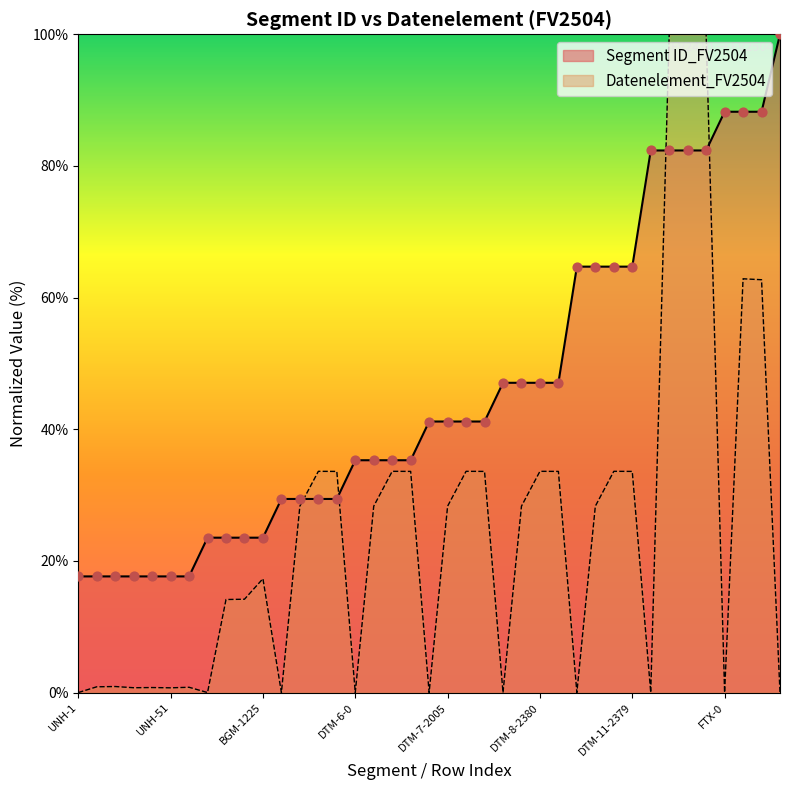

Which series has the largest total across all categories?

Segment ID_FV2504